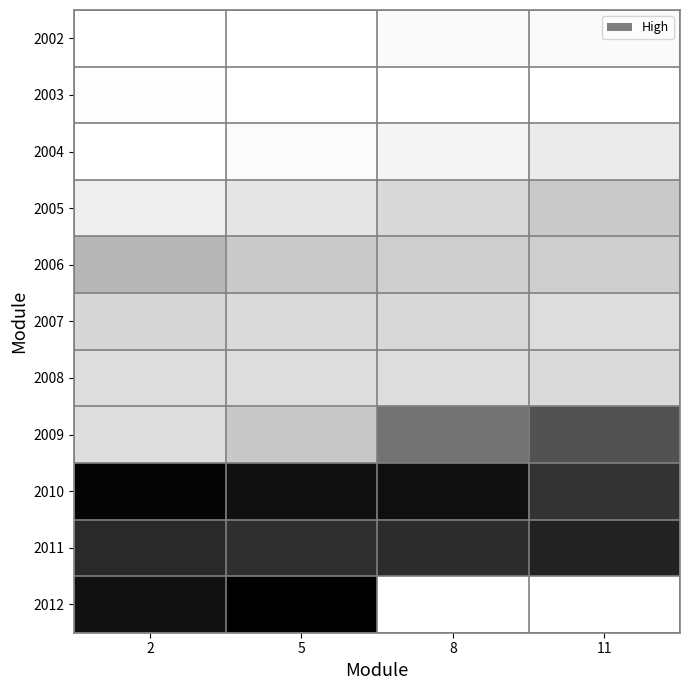

What is the difference between the highest and lowest values at 5?

2036.2